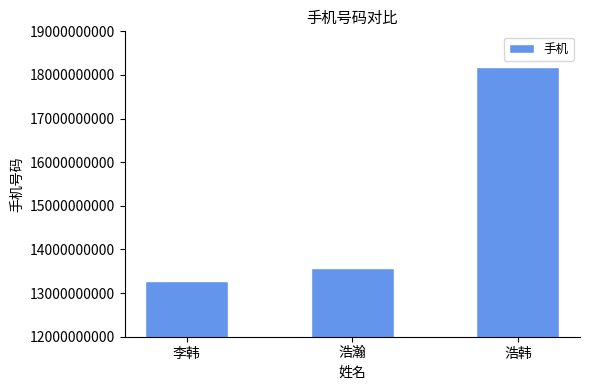

List the labels in order of value, largest first.

浩韩, 浩瀚, 李韩